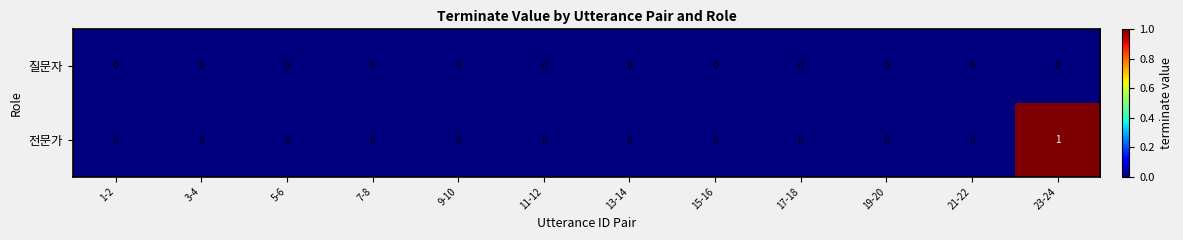

Which category has the highest value in the 전문가 series?

23-24